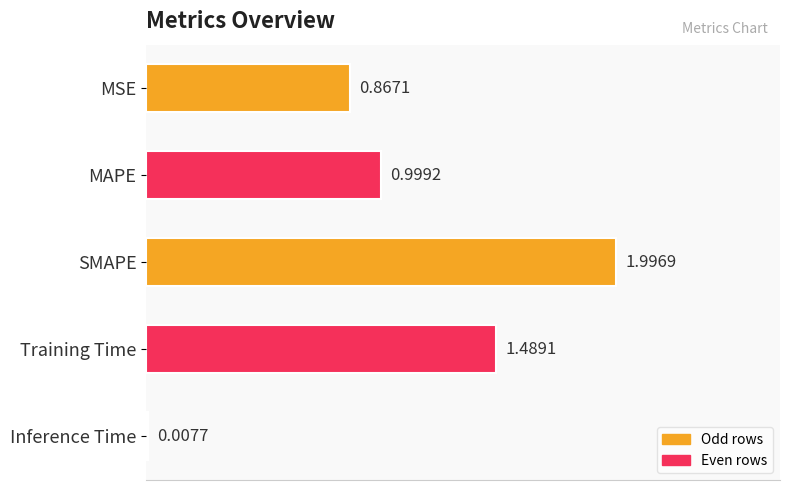

What is the change in value from MAPE to Inference Time?

-1.0